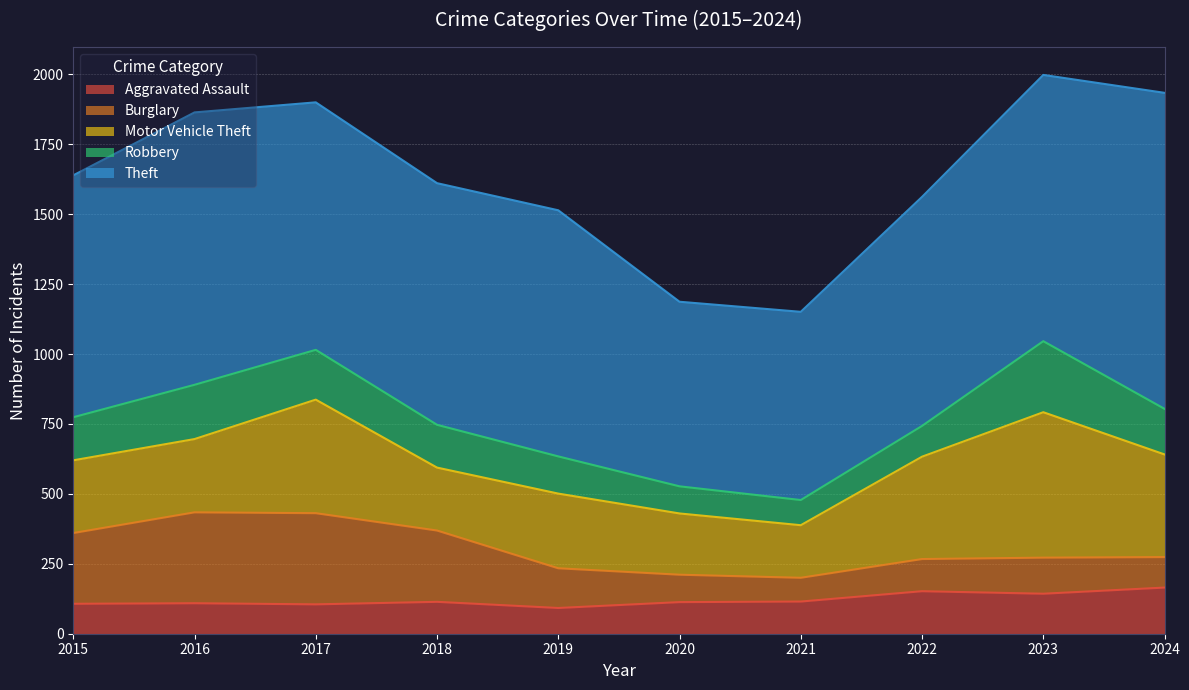

What is the sum of all Motor Vehicle Theft values?

3080